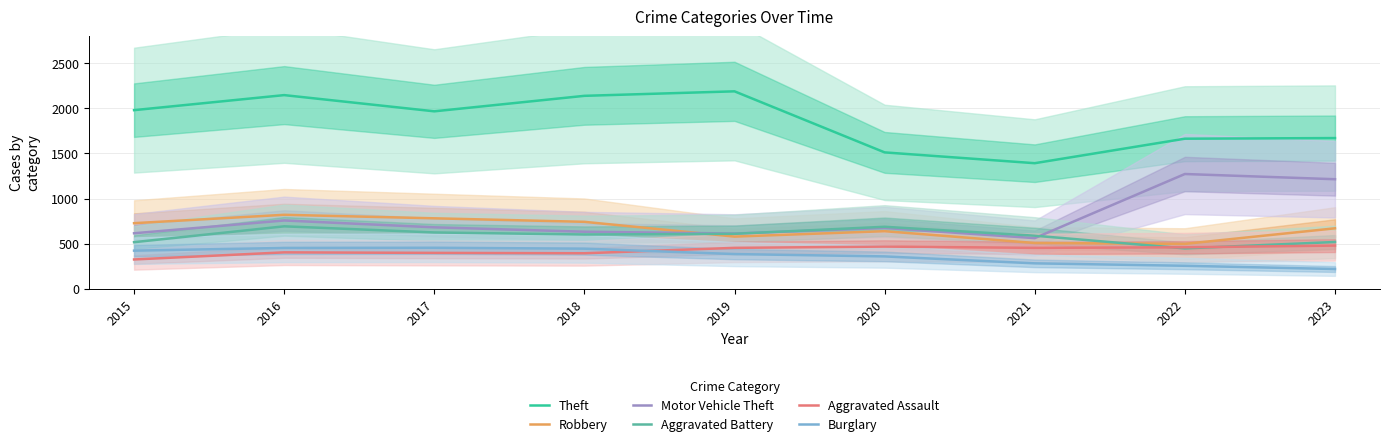

Is it true that Theft equals 2190 at 2019?

True